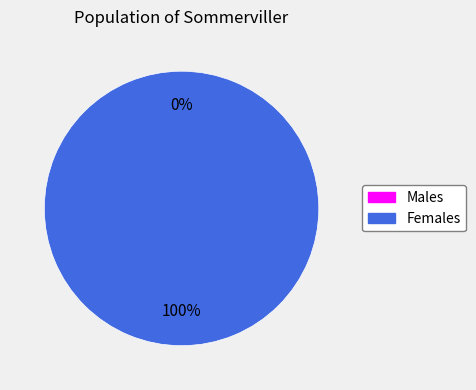

What is the total percentage of 1 and 0?

100.0%